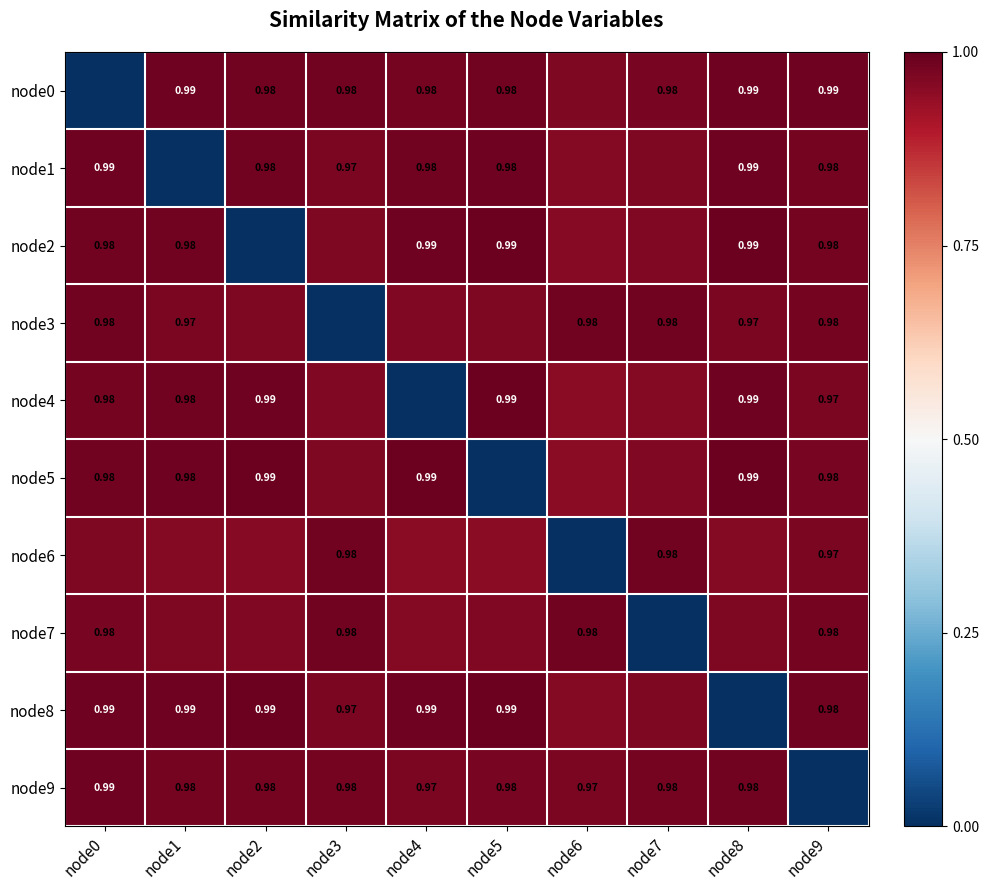

How many data points in node4 are above 0?

9